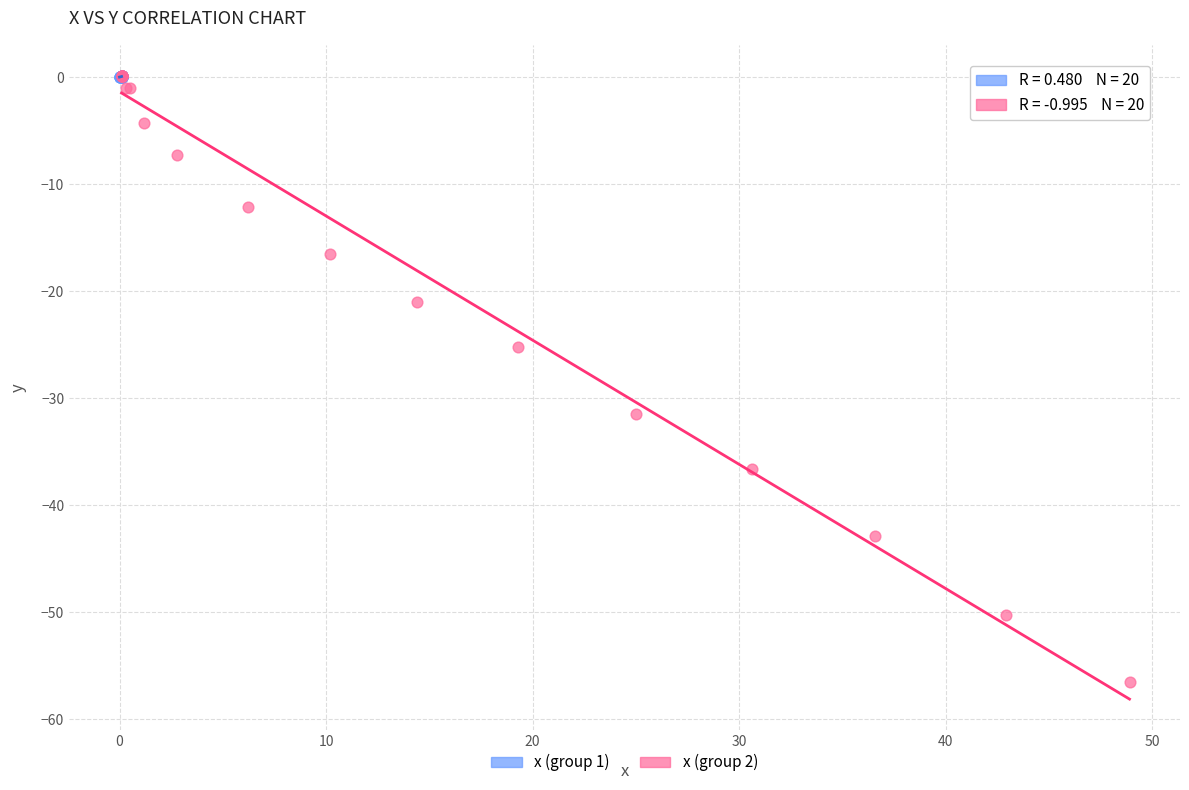

Which series reaches the minimum Y coordinate?

x (group 2)